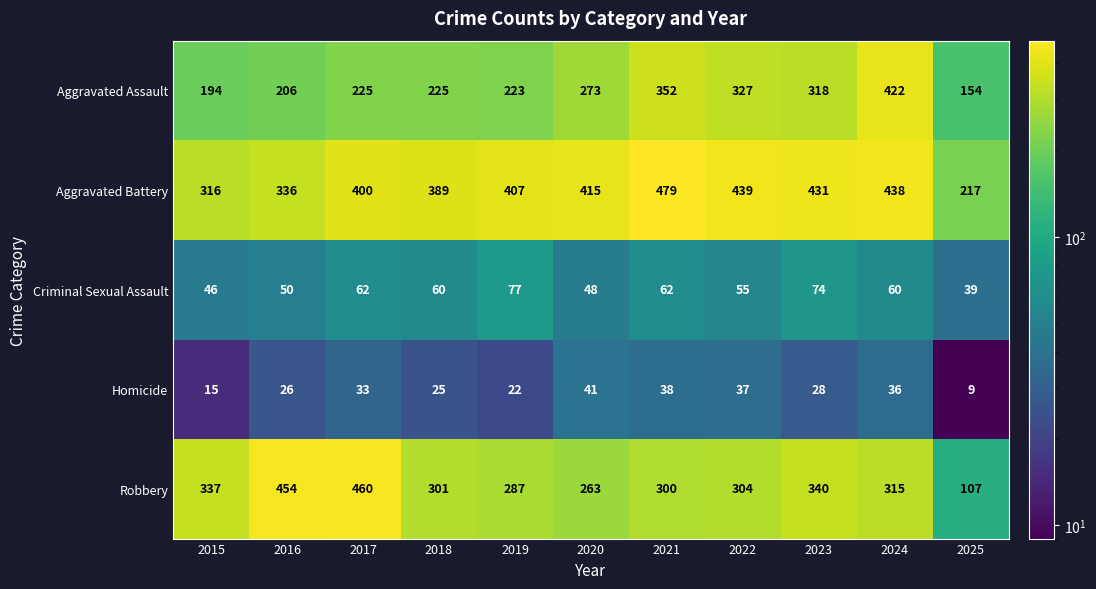

Which label corresponds to the smallest value in the chart?

2025